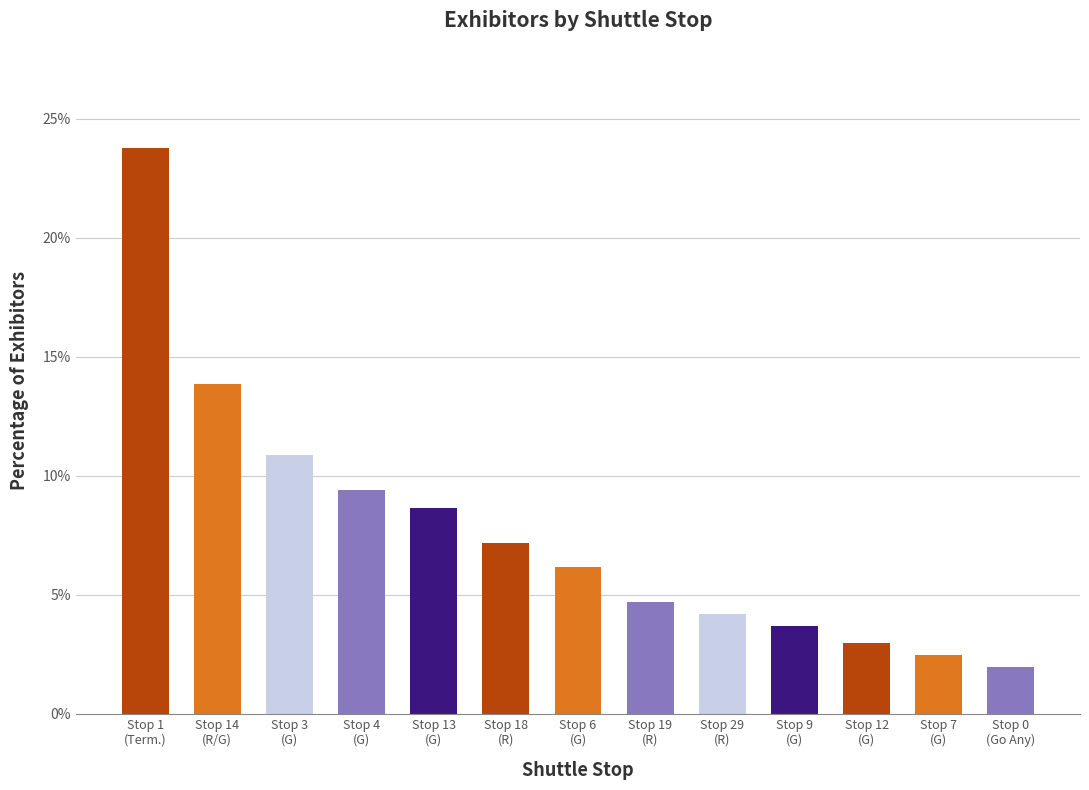

Reading right to left, extract all data points from this chart.

Stop 0
(Go Any)=2.0	Stop 7
(G)=2.5	Stop 12
(G)=3.0	Stop 9
(G)=3.7	Stop 29
(R)=4.2	Stop 19
(R)=4.7	Stop 6
(G)=6.2	Stop 18
(R)=7.2	Stop 13
(G)=8.7	Stop 4
(G)=9.4	Stop 3
(G)=10.9	Stop 14
(R/G)=13.9	Stop 1
(Term.)=23.8